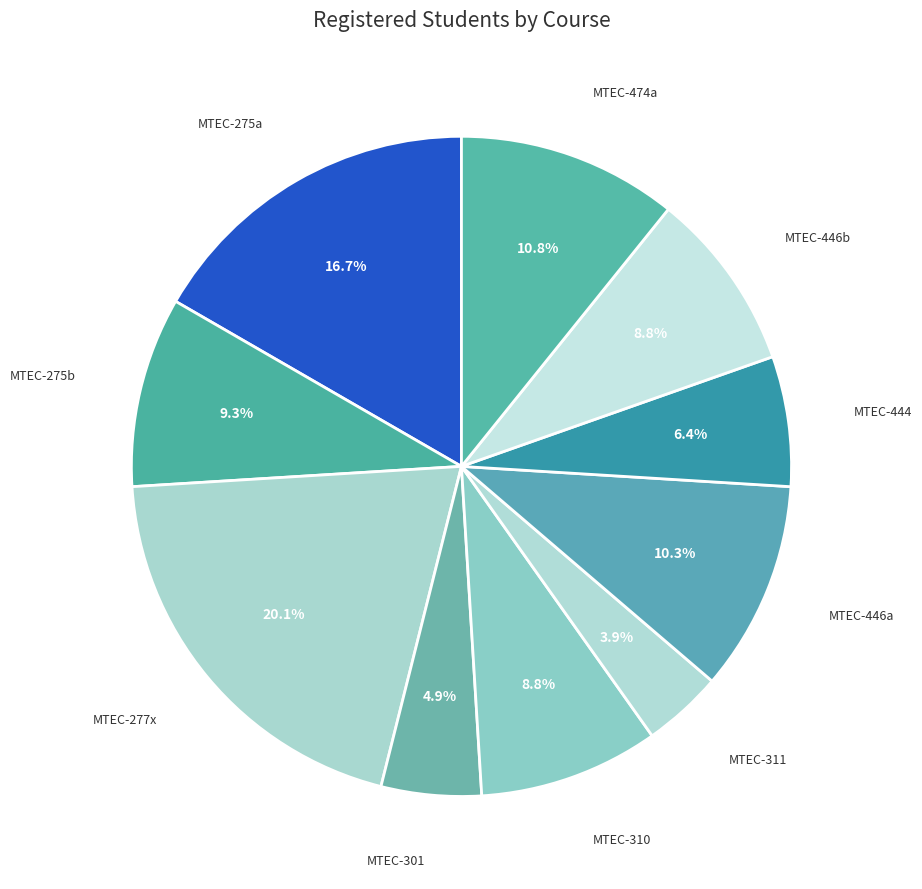

Is there any slice that represents more than half of the pie?

No